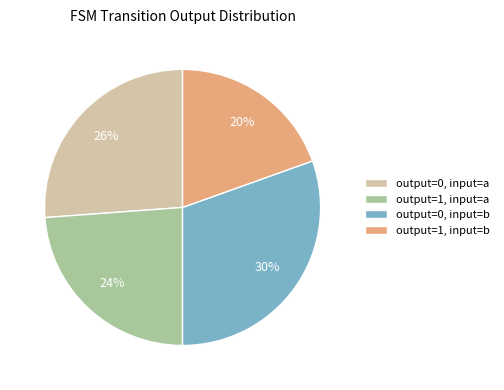

Does output=1, input=a represent more than half of the total?

No